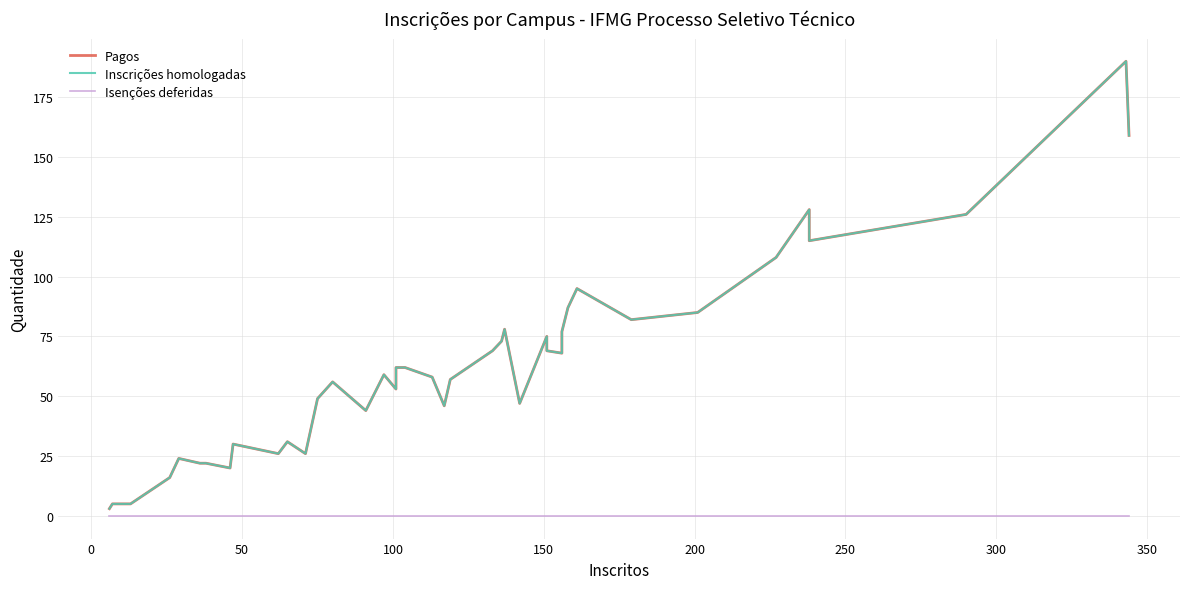

Which series has the largest total across all categories?

Pagos